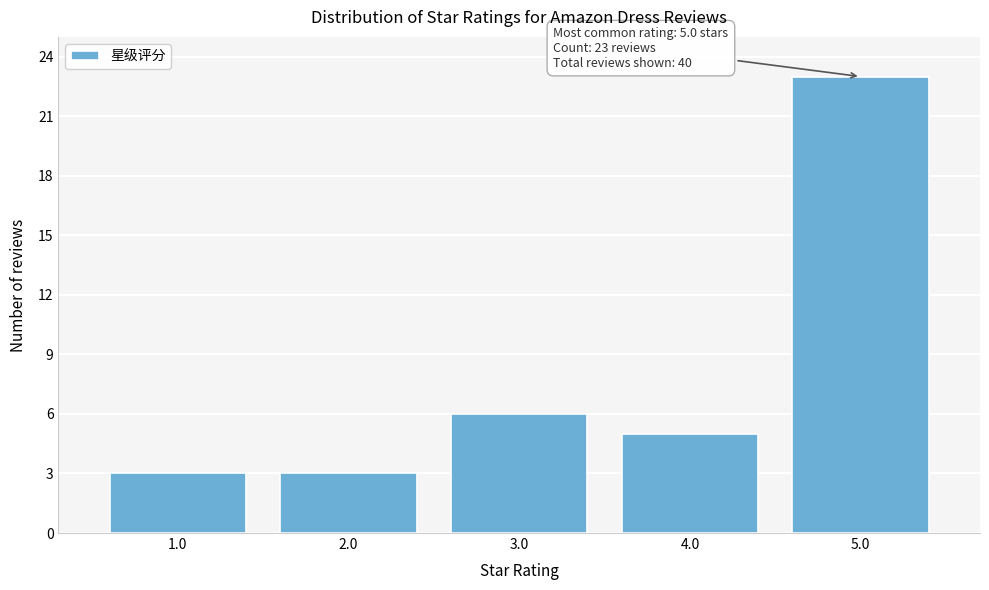

Reading right to left, transcribe all the data shown in this chart.

23	5	6	3	3